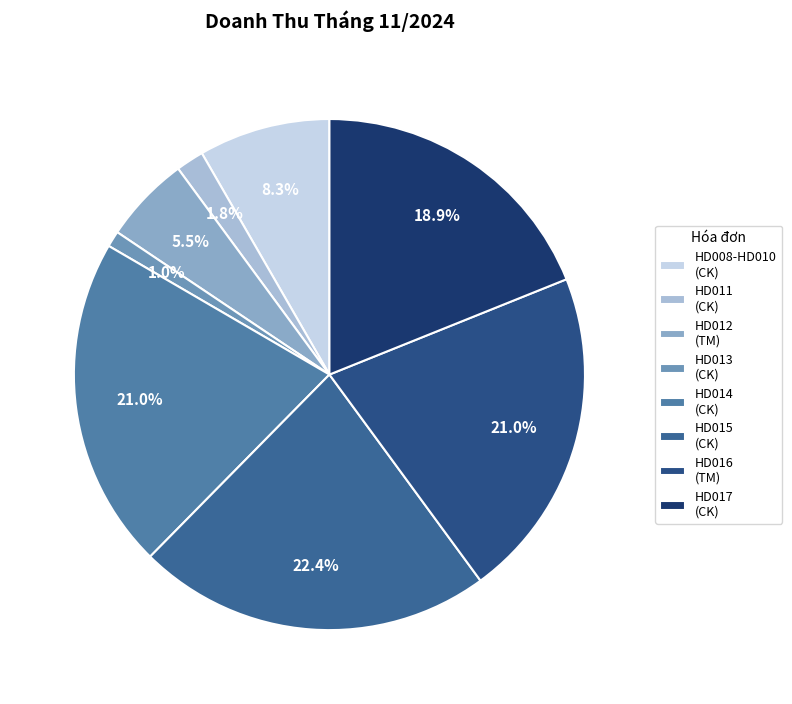

Count the number of slices in the pie.

8